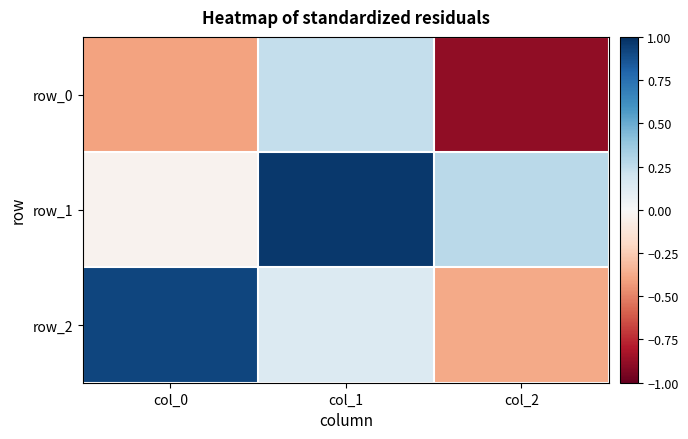

What is the highest value of the row_0 series?

0.2